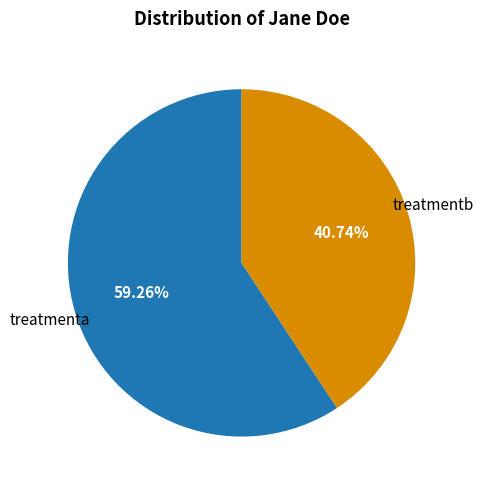

Is there any slice that represents more than half of the pie?

Yes